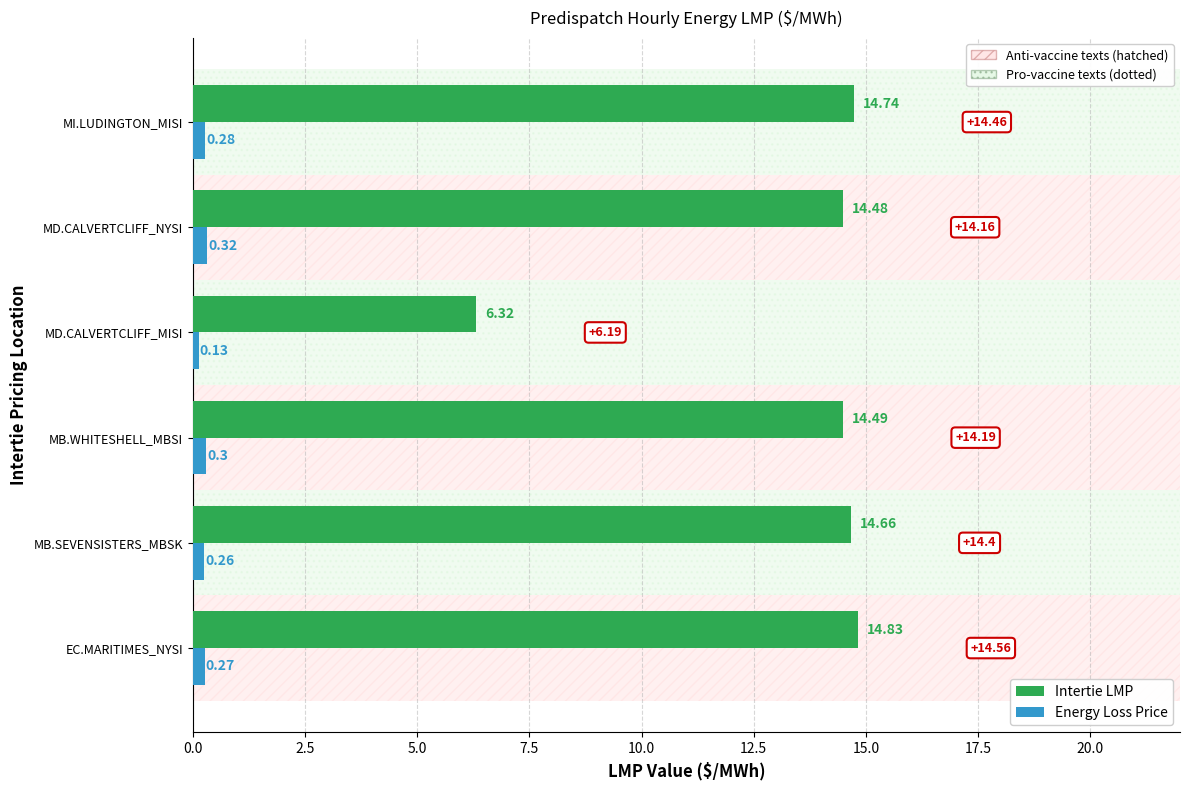

How many bars are there in each group?

2